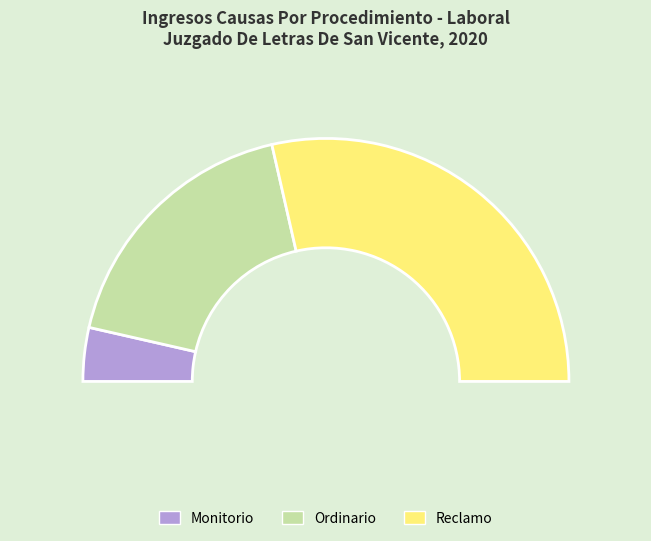

Does Ordinario account for over 50% of the chart?

No